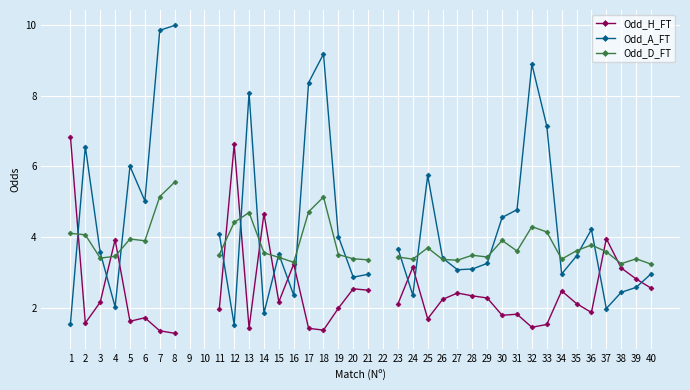

What is the value of the Odd_H_FT point at the 2nd from the left?

1.6